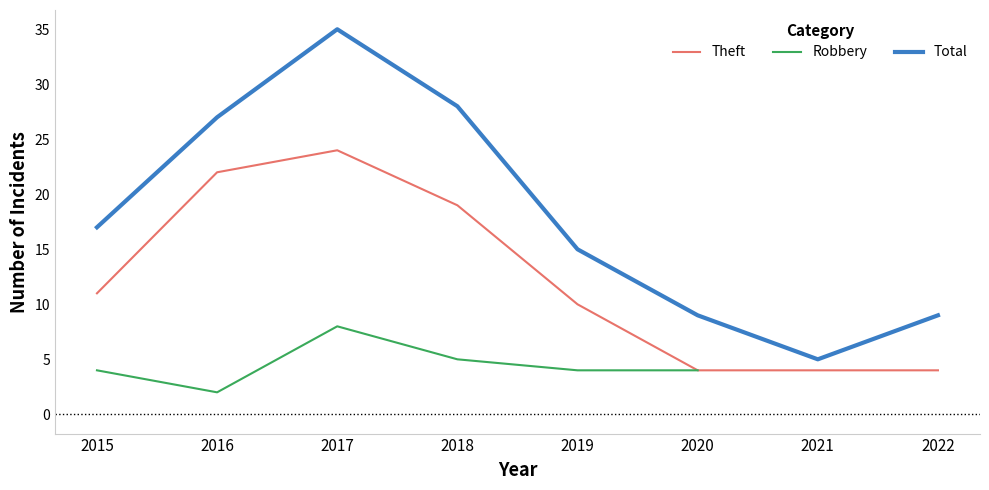

Which category has the highest value in the Robbery series?

2017